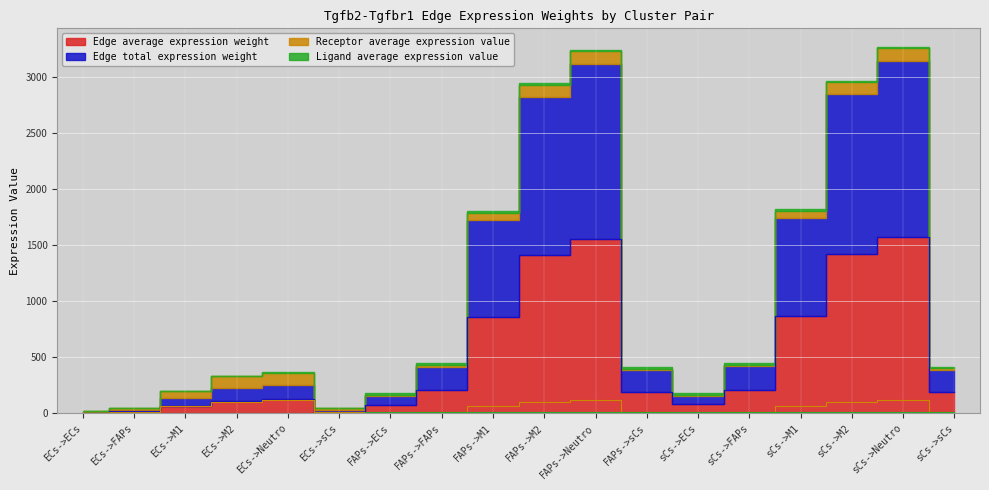

Count the number of data series in this chart.

4